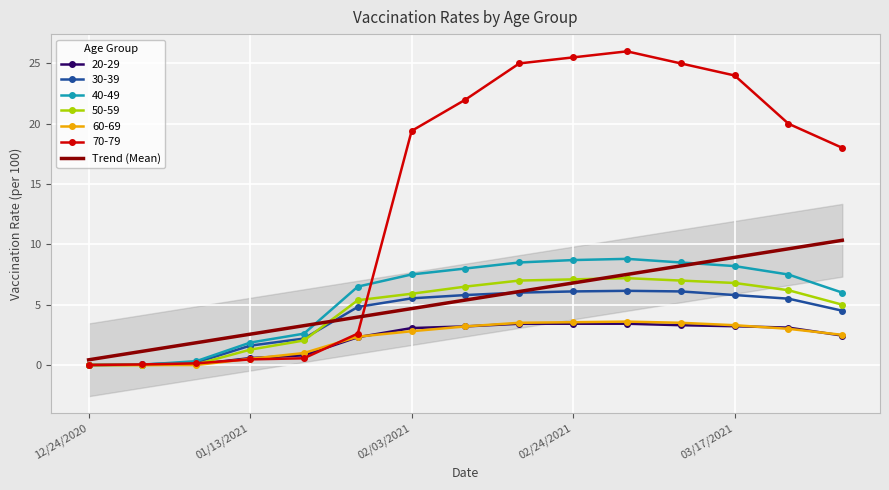

Is it true that 30-39 equals 1.1 at 06/24/2021?

False